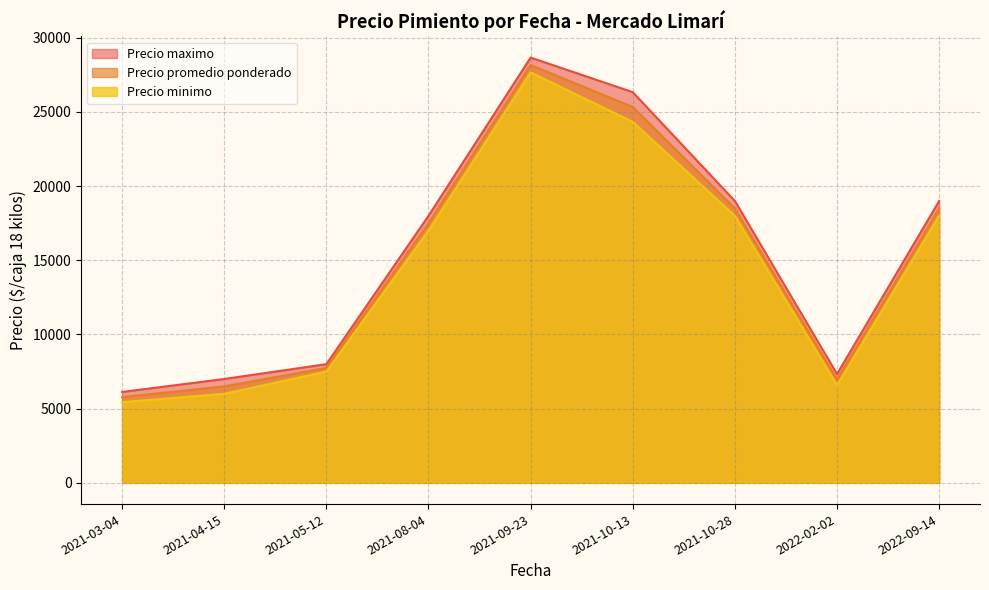

The value of Precio minimo at 2021-03-04 is 5437.5. True or false?

True